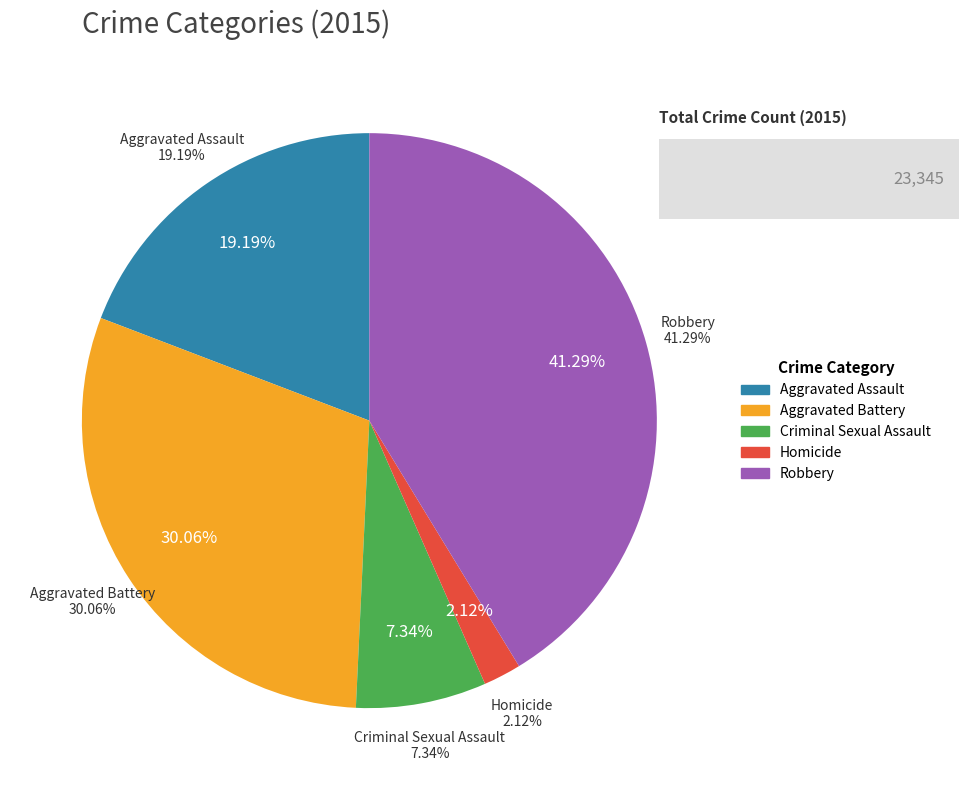

To the nearest percent, what is the difference between the largest and smallest slice percentages?

39%